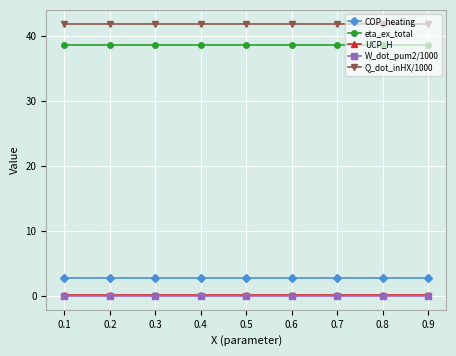

Does the chart display data point markers on the line(s)?

Yes